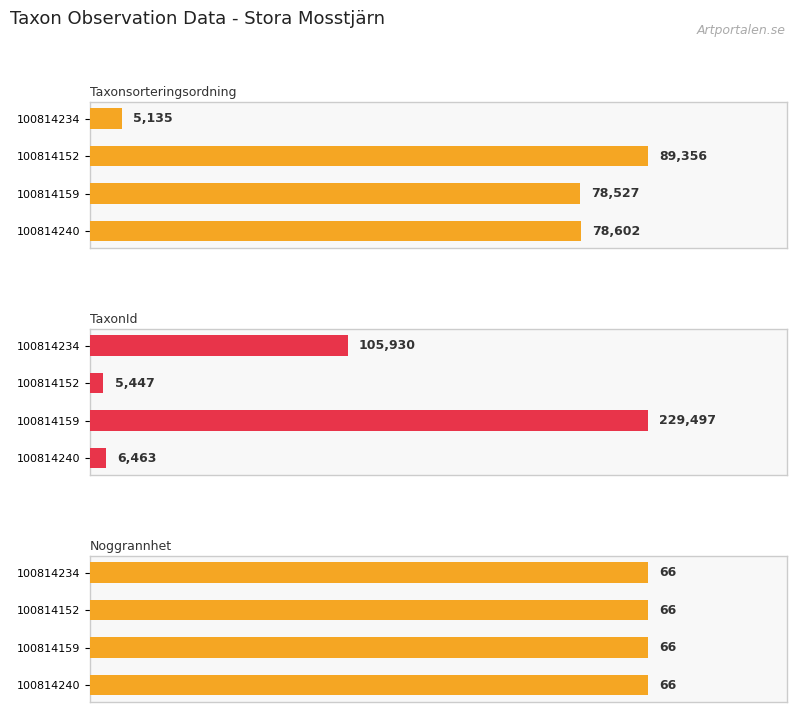

At how many categories does at least one series exceed 125092?

1